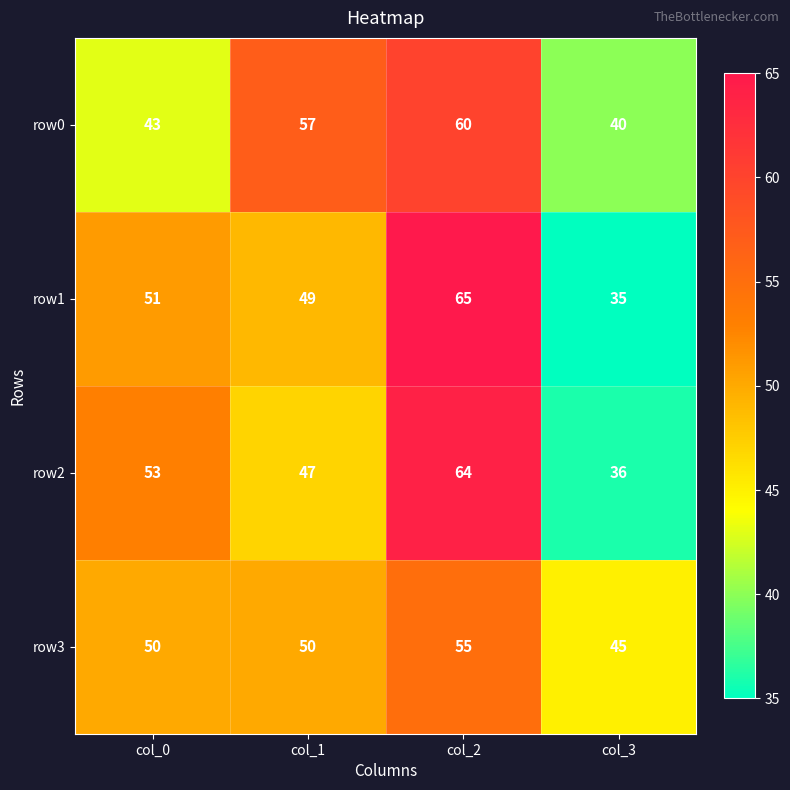

Which series has the widest spread of values?

row1